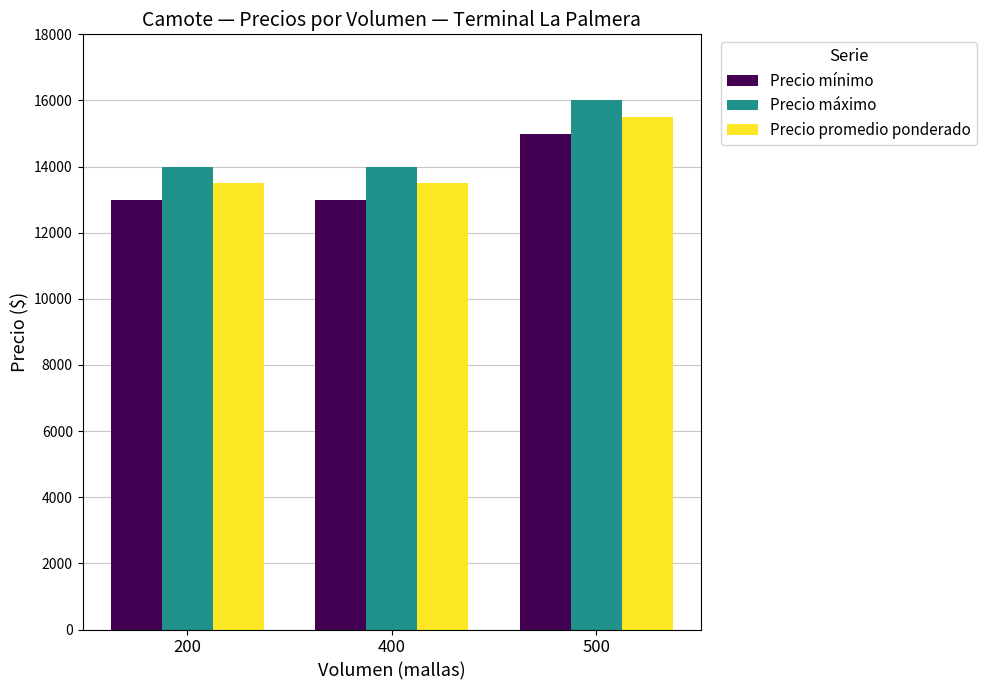

Which series has the largest total across all categories?

Precio máximo